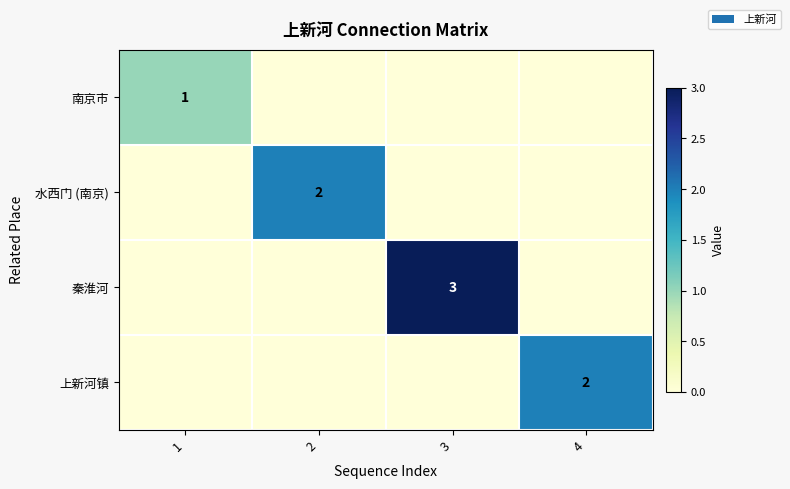

The value of 南京市 at 1 is 1. True or false?

True